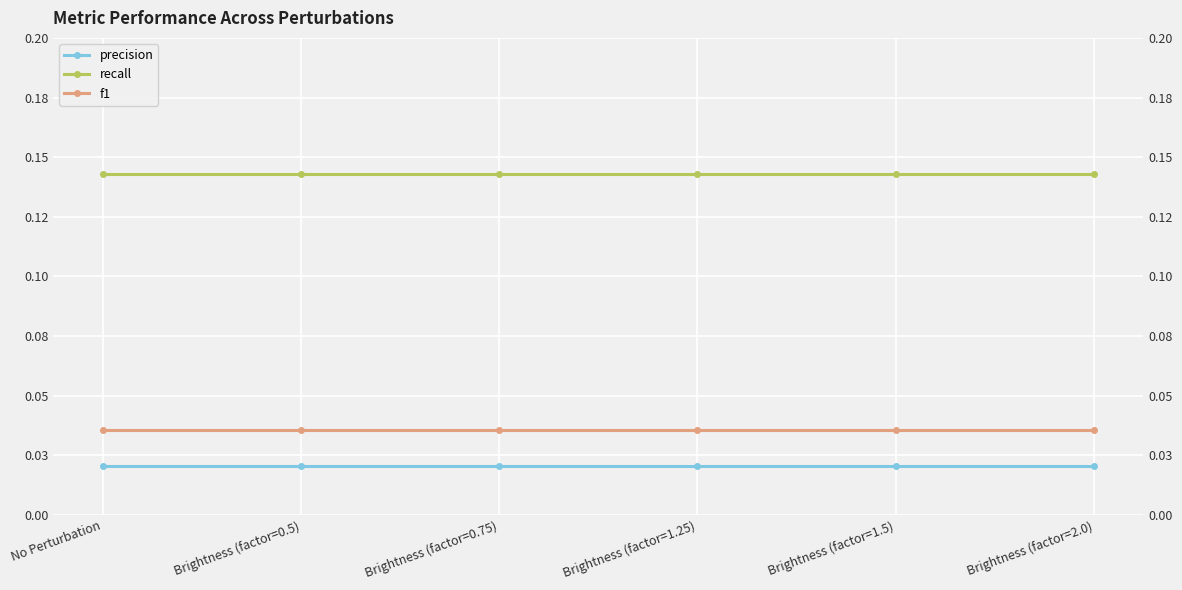

Reading right to left, extract all data points from this chart.

precision: 0.0	0.0	0.0	0.0	0.0	0.0
recall: 0.1	0.1	0.1	0.1	0.1	0.1
f1: 0.0	0.0	0.0	0.0	0.0	0.0